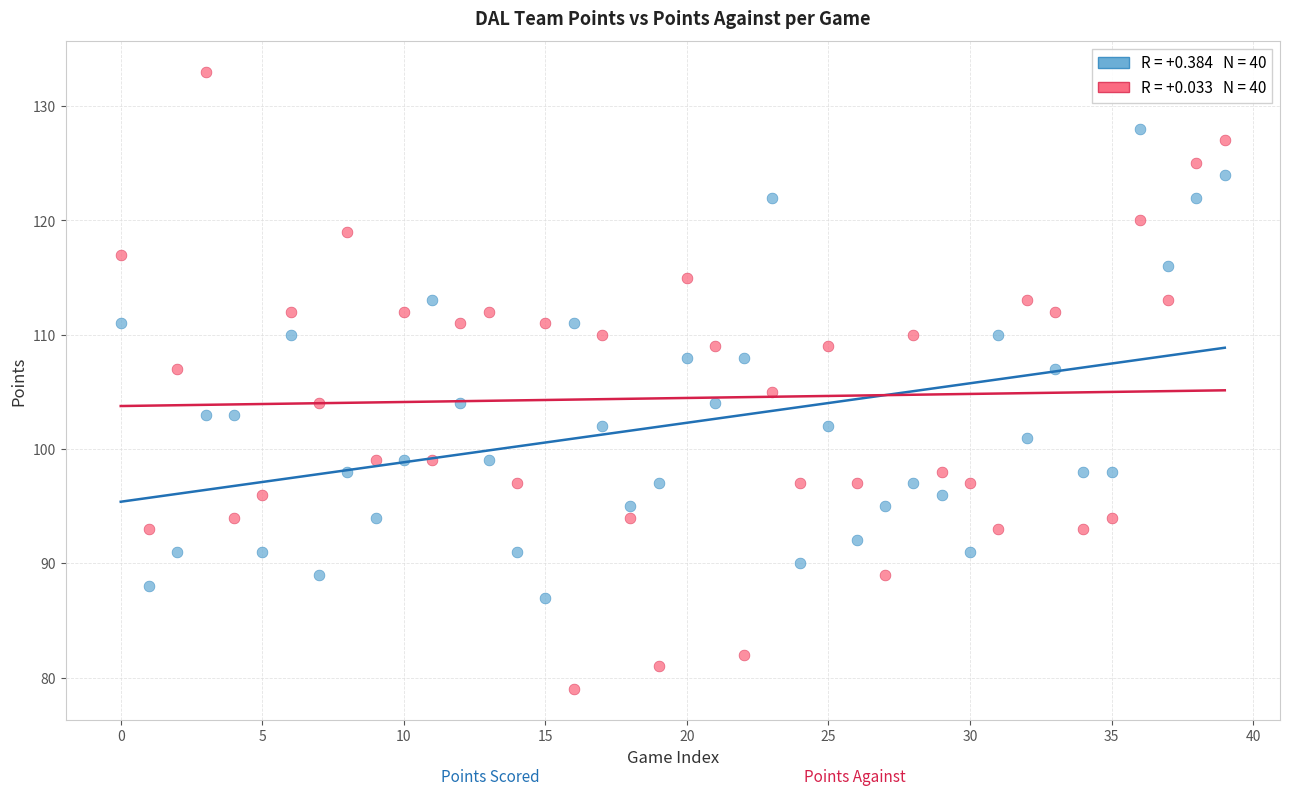

Across all data points, what is the range of Y values (max minus min)?

54